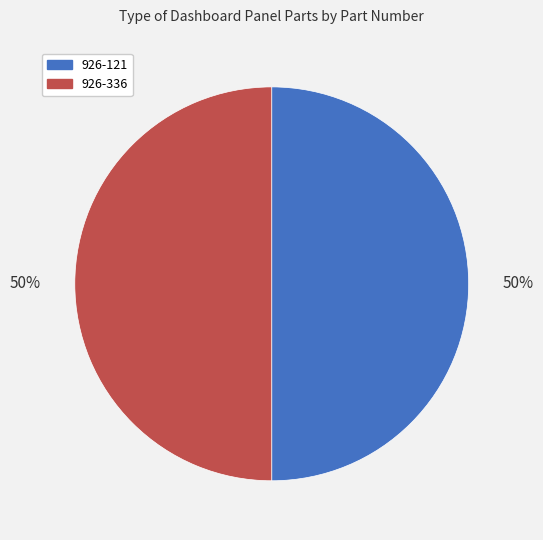

Combined, do 926-336 and 926-121 account for over 50%?

Yes